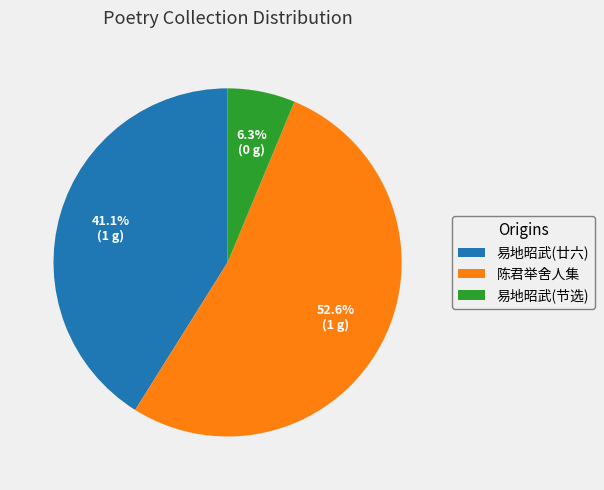

Between 易地昭武(节选) and 陈君举舍人集, which is larger?

陈君举舍人集